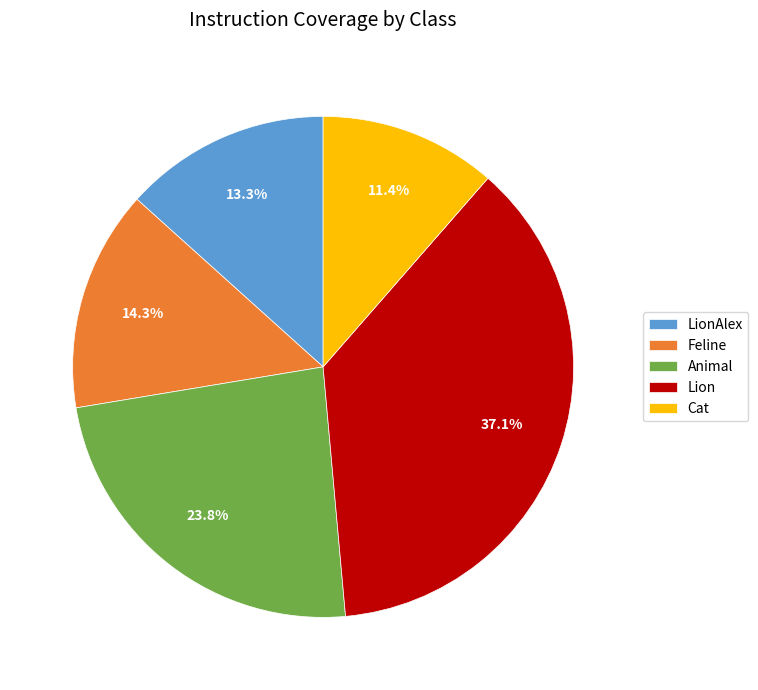

True or false: Lion accounts for 37% of the total.

True